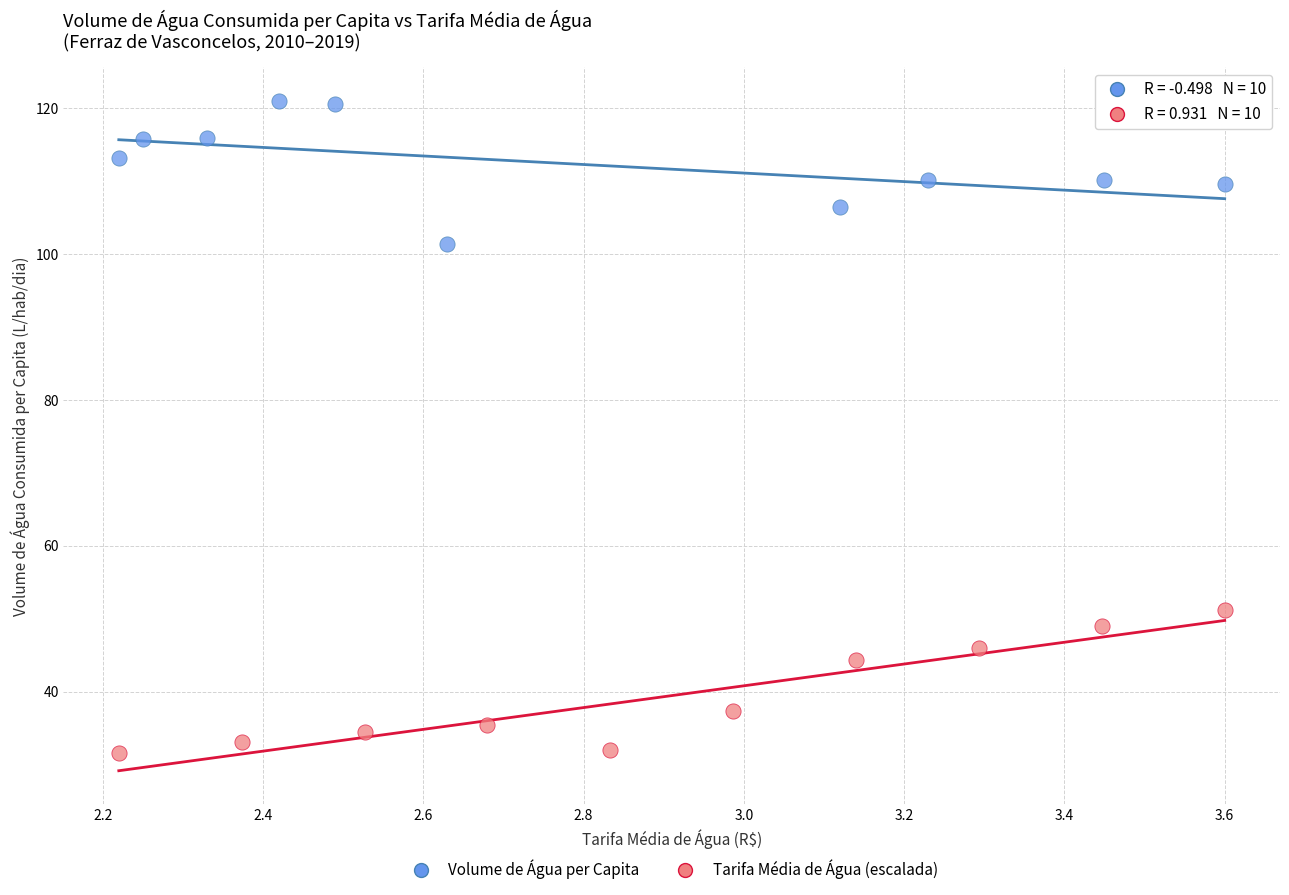

Which series reaches the minimum Y coordinate?

Tarifa Média de Água (escalada)